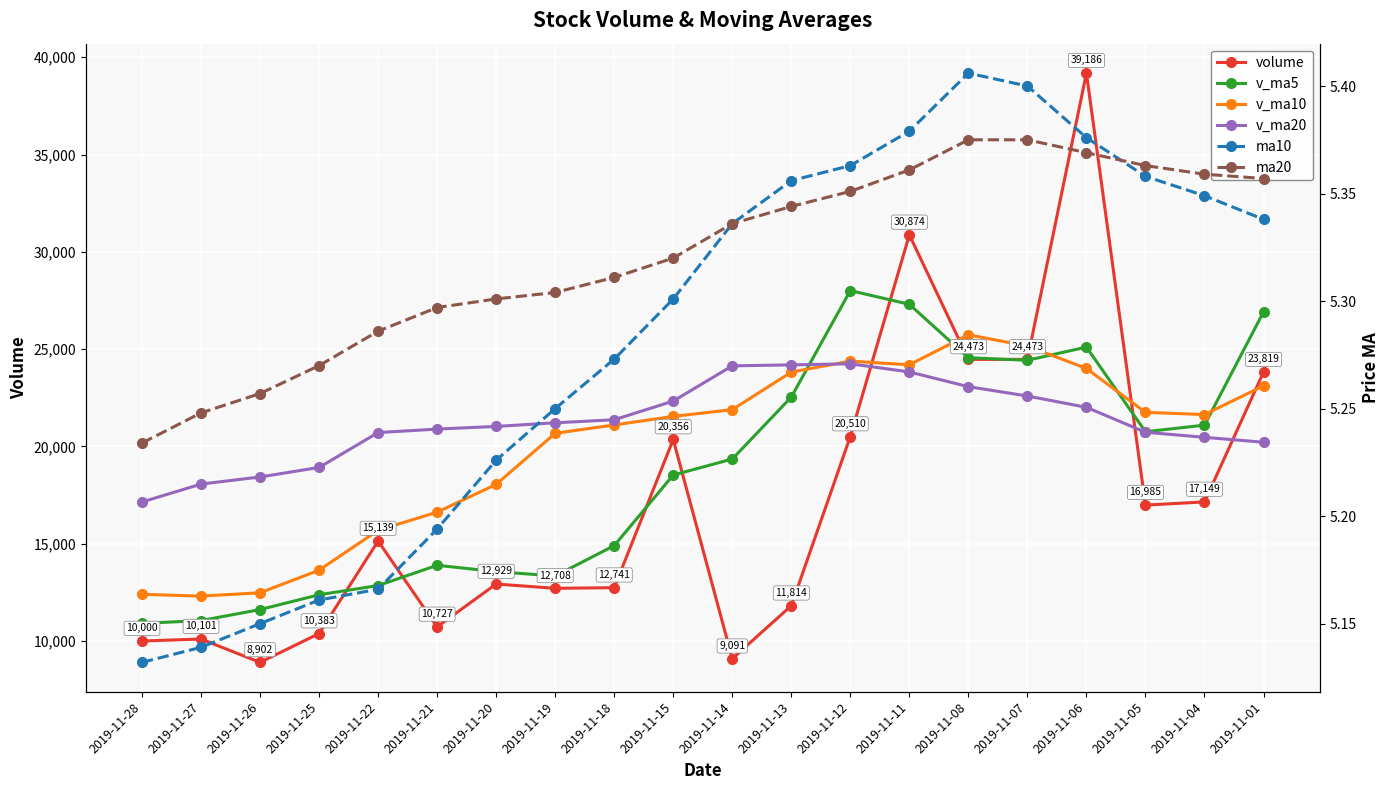

What is the value of the v_ma5 point at the 12th from the left?

22534.9